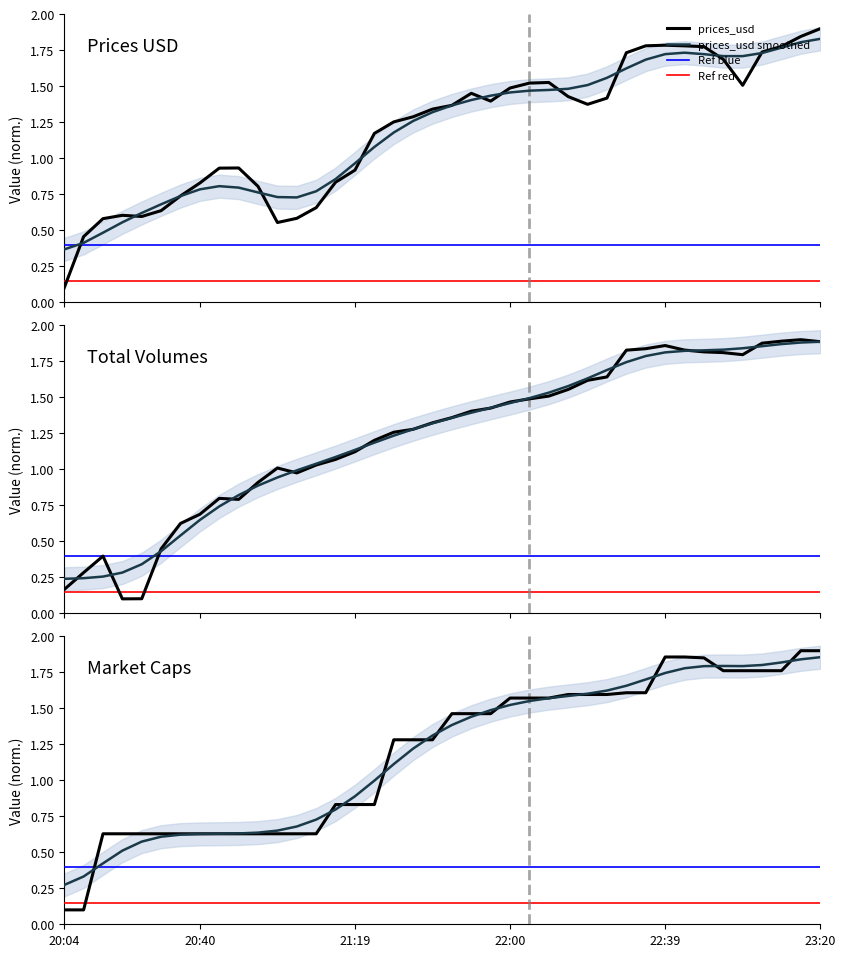

Does the chart have visible grid lines?

No